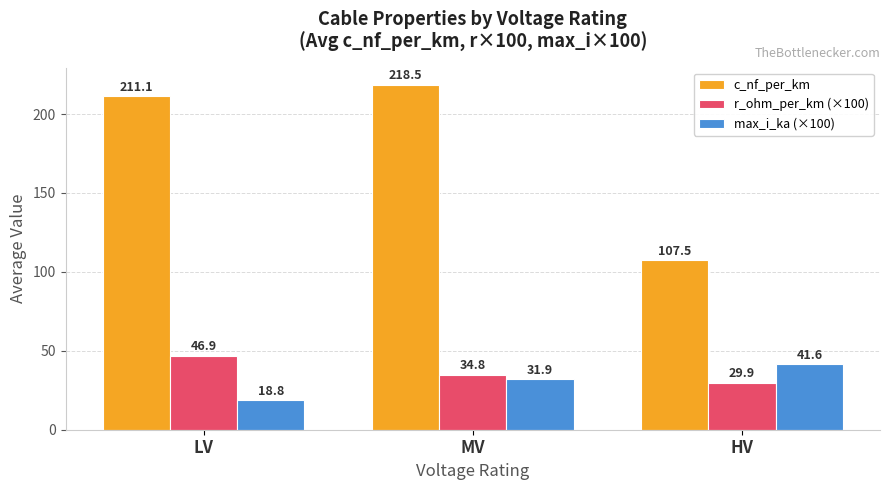

What is the sum of the max_i_ka (×100) values at LV and HV?

60.5